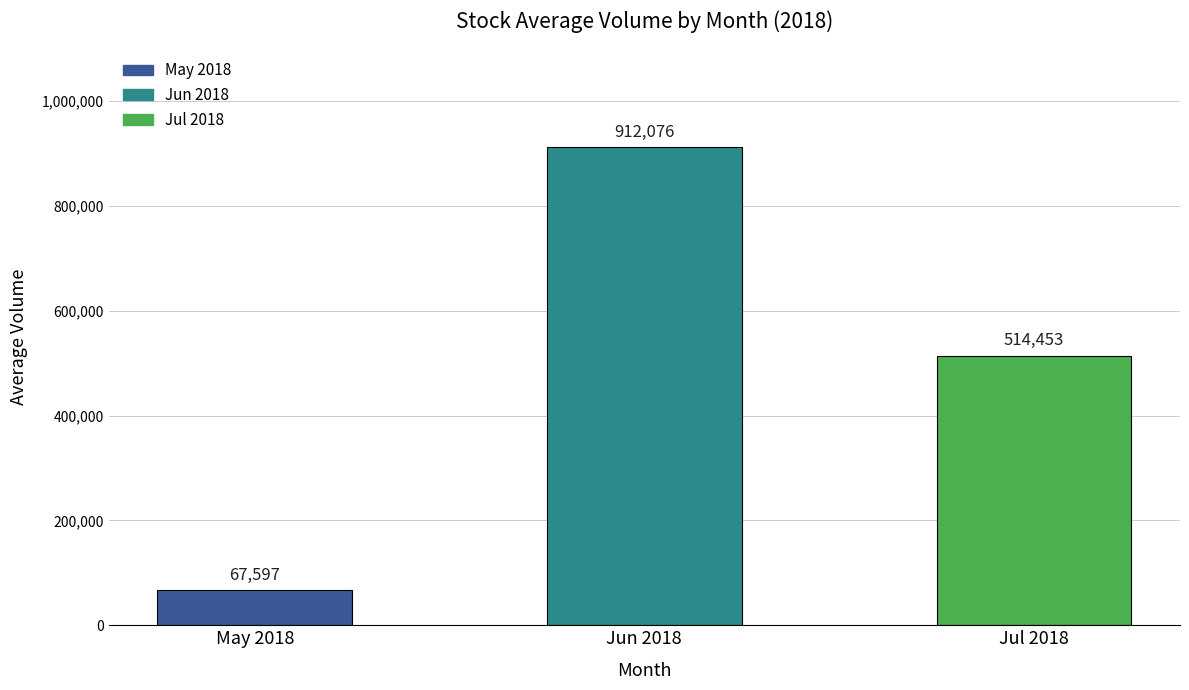

At which label does the data first exceed 514453?

Jun 2018